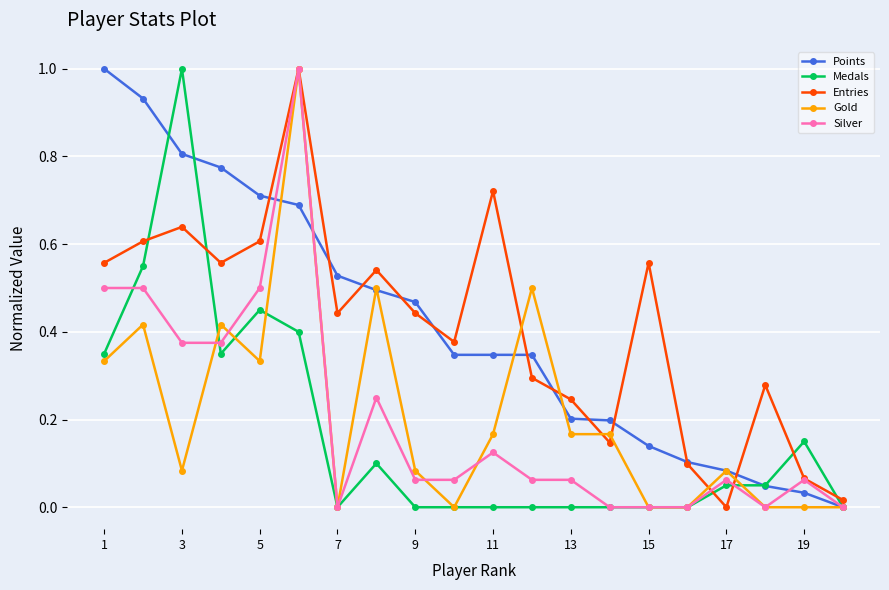

True or false: Entries has more than 0 points higher than both neighbors.

True